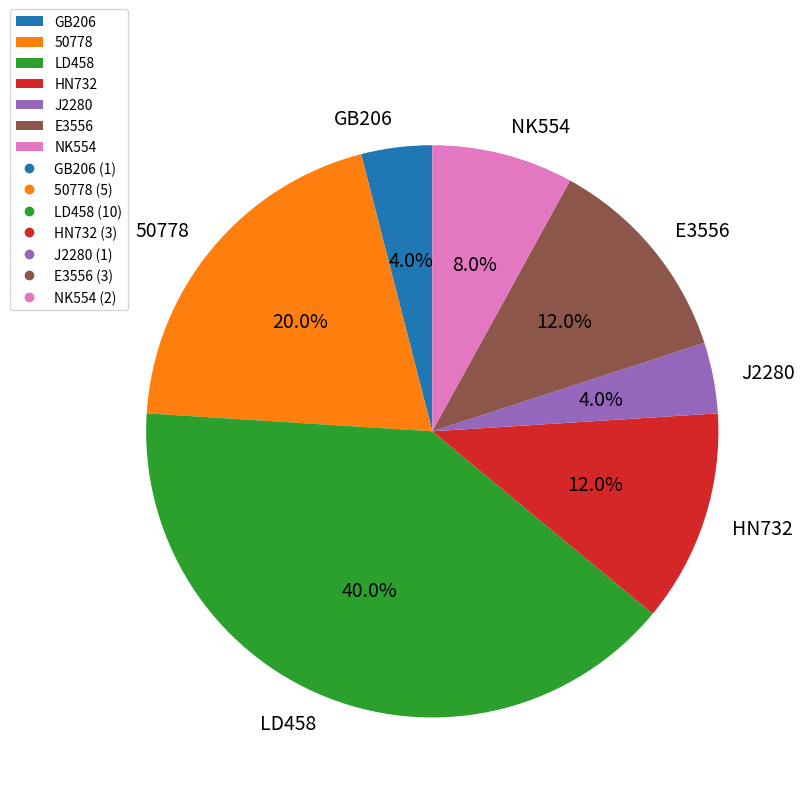

What is the total percentage of GB206 and J2280?

8.0%